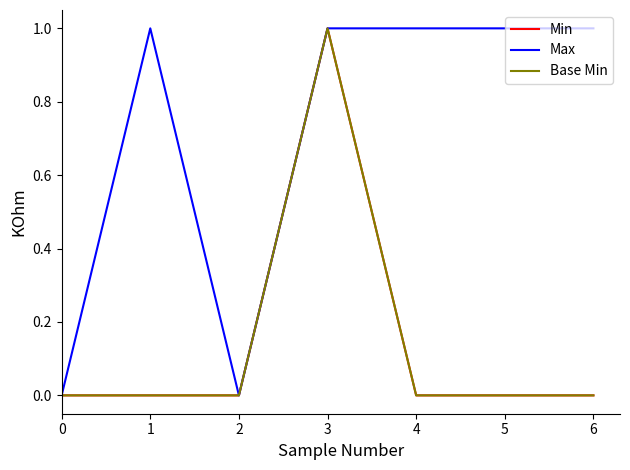

How many Max values are between 0 and 1?

7